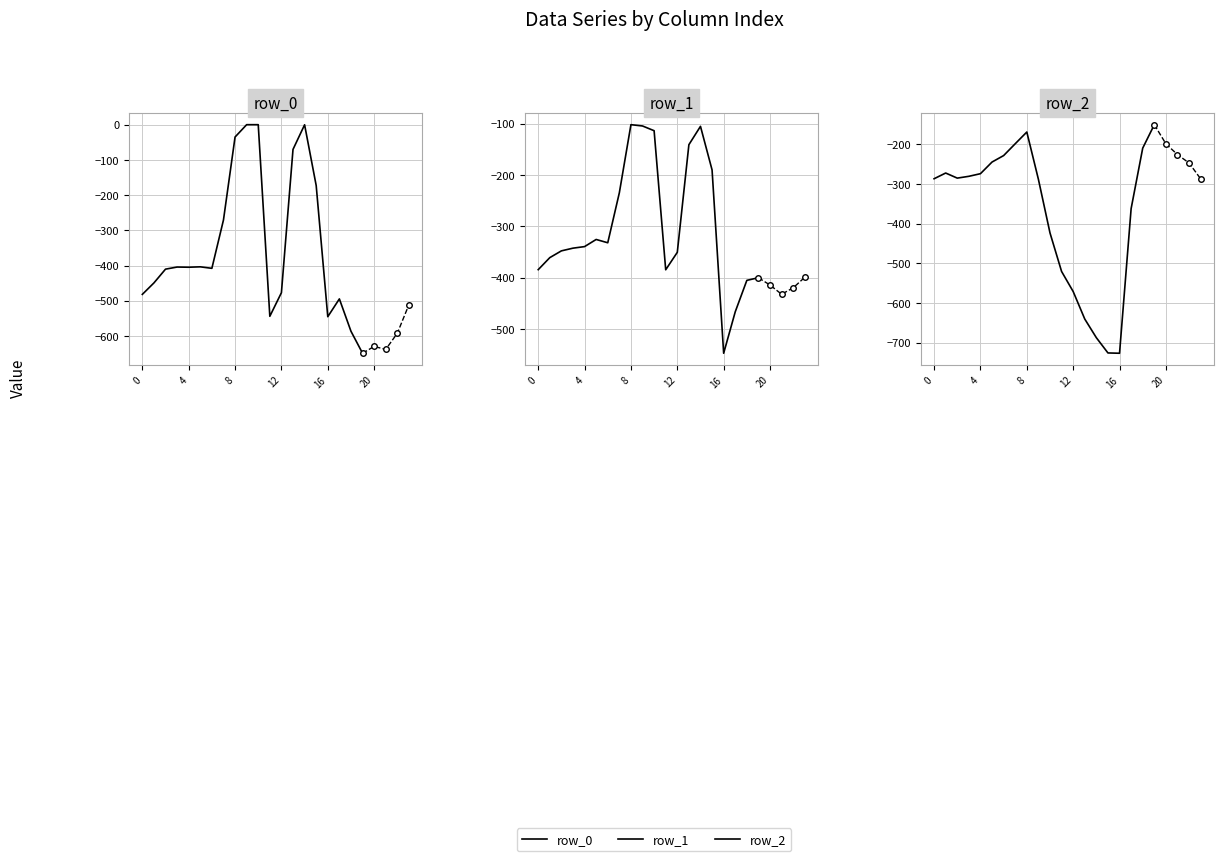

What is the label of the 19th point from the left?

18